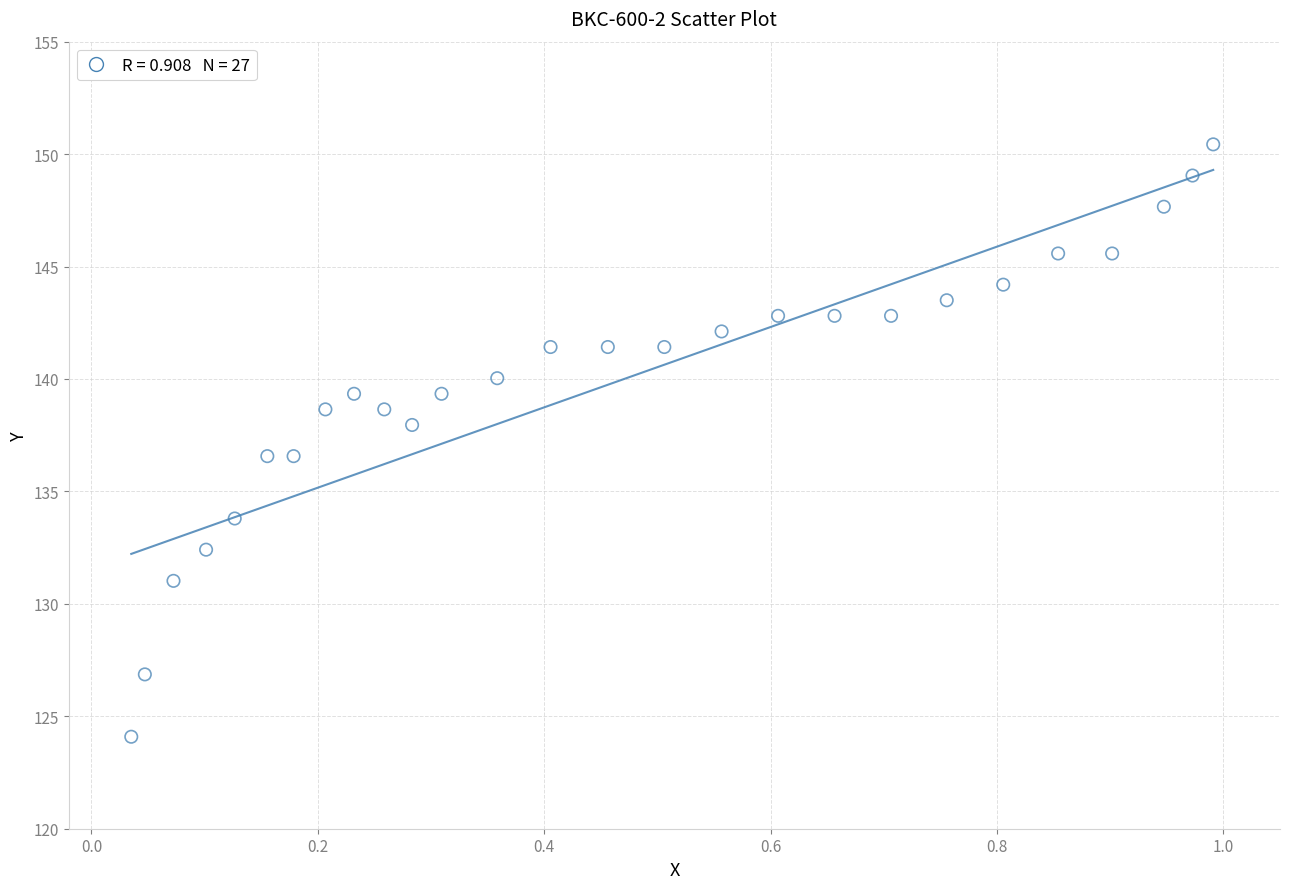

What is the range of Y values (max minus min)?

26.3